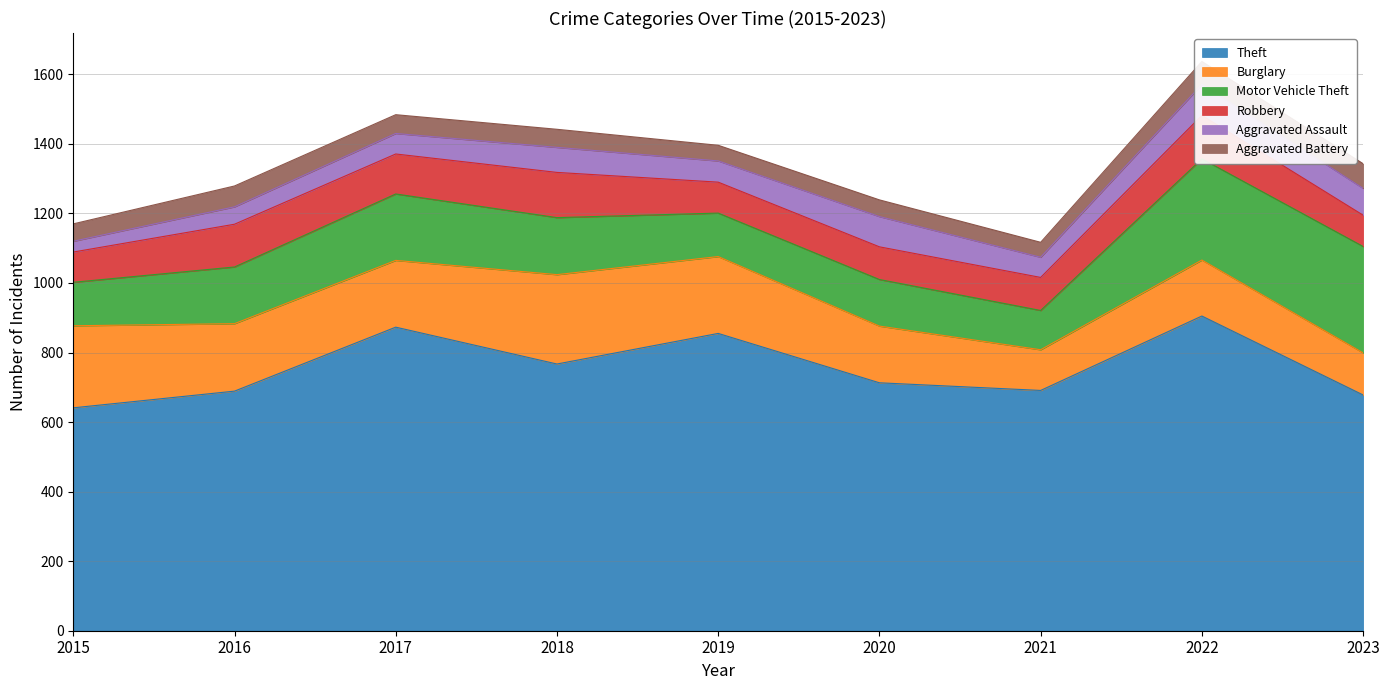

What is the difference between the maximum and minimum values in the Aggravated Battery series?

28